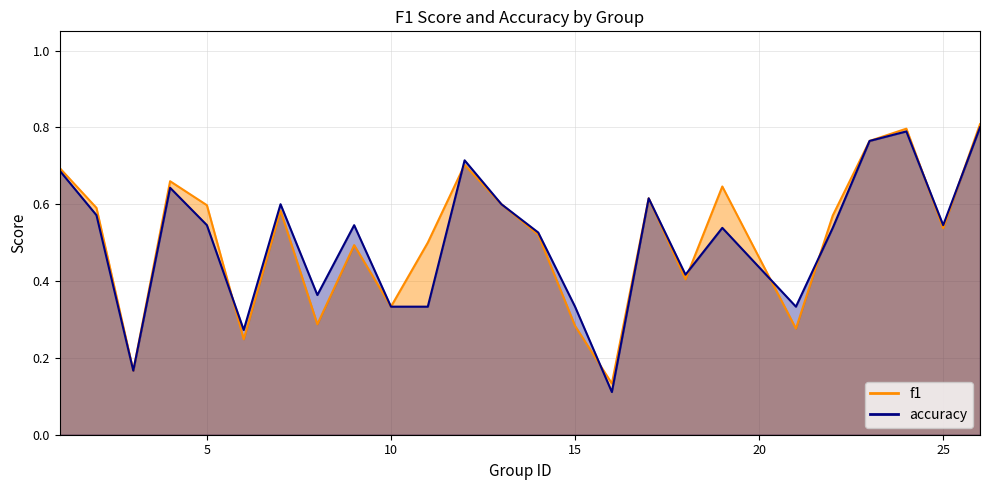

Read the f1 value at 10.

0.3